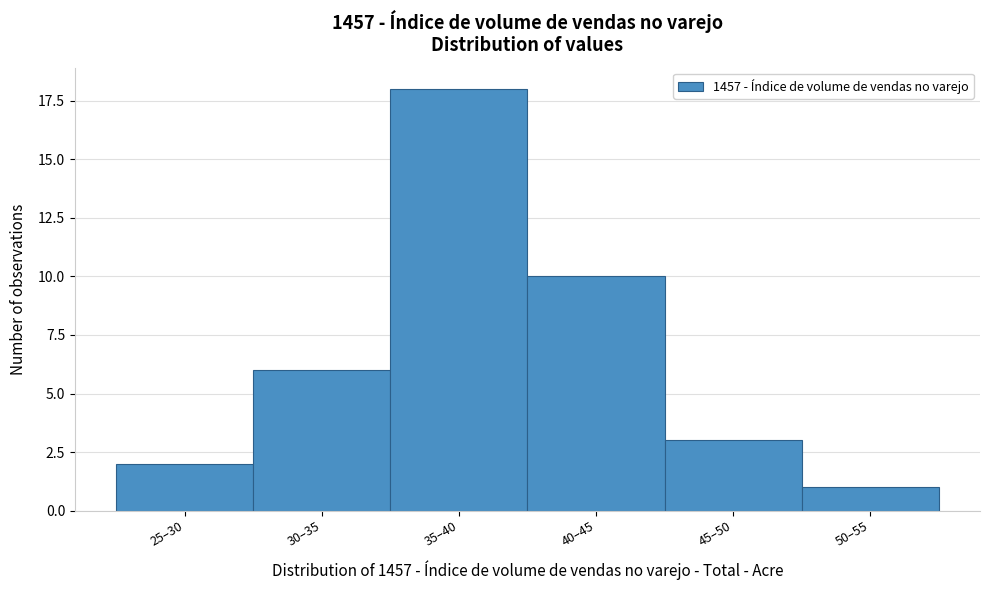

Reading right to left, list all the values displayed in this chart.

1	3	10	18	6	2